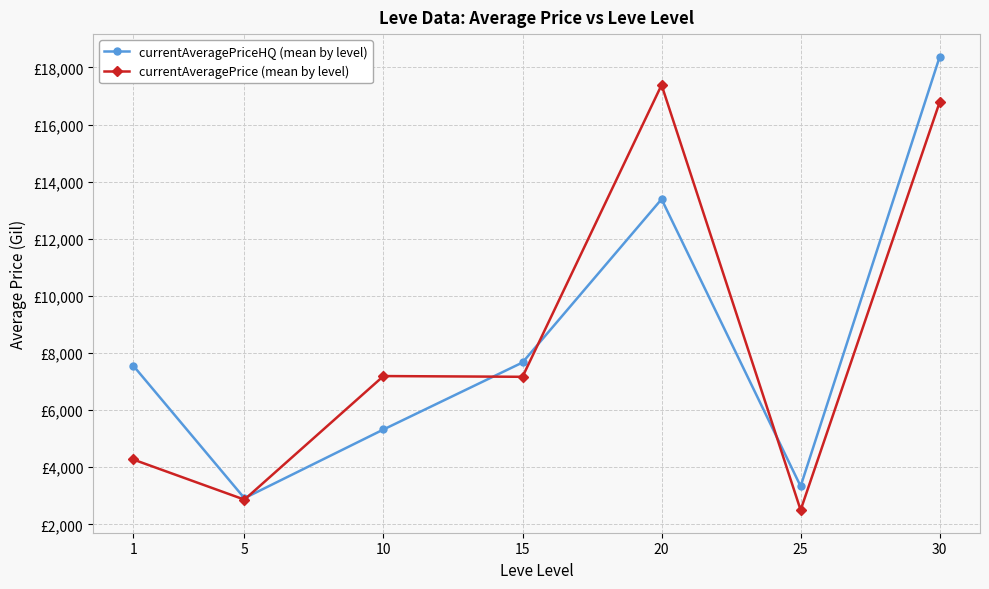

What is the maximum value shown in the chart?

18374.9